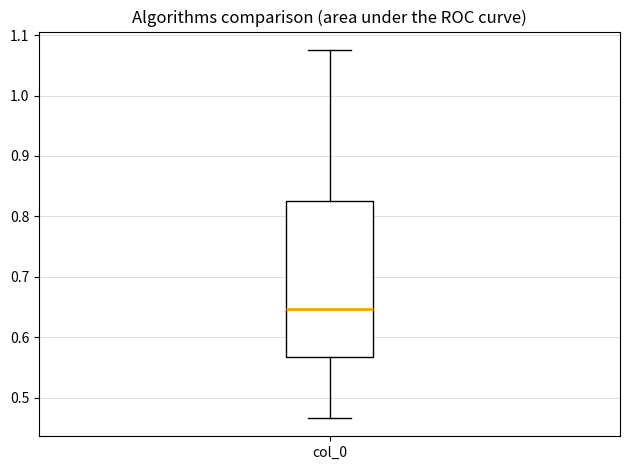

Read this box plot against the y-axis: the position of the median line, the range covered by the box, and the ends of both whiskers. The values are not printed on the chart, so give them approximately, as read against the axis.

median 0.65, box 0.57 to 0.83, whiskers 0.47 to 1.08